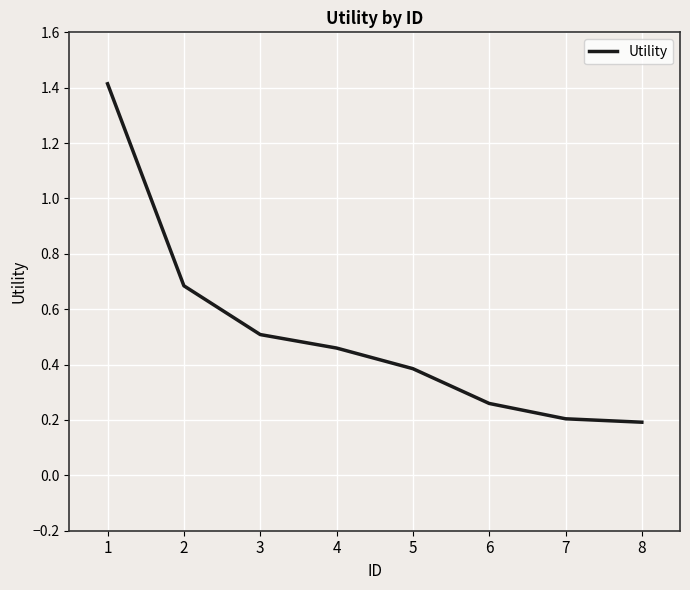

How many values are between 0 and 1?

7